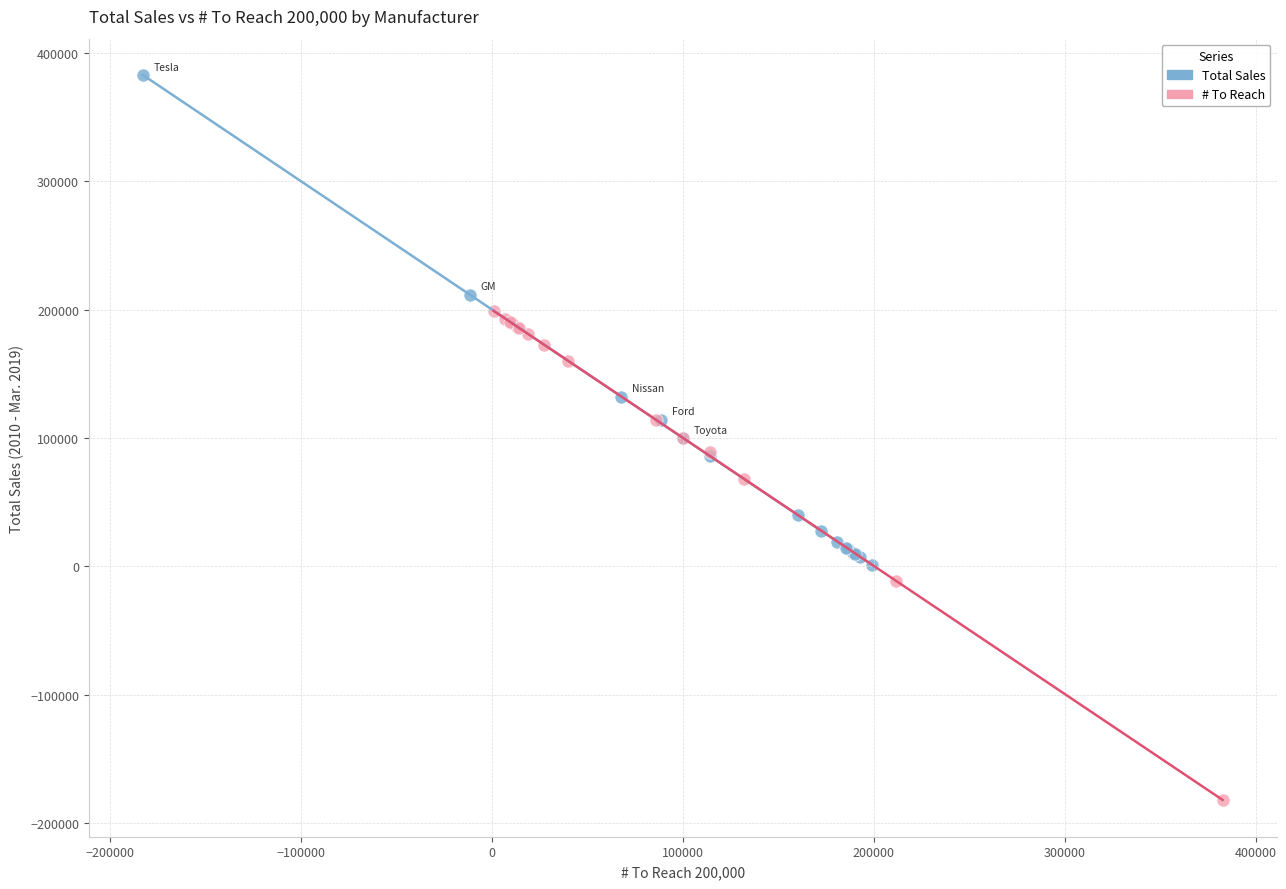

Which series contains the highest Y value?

Total Sales